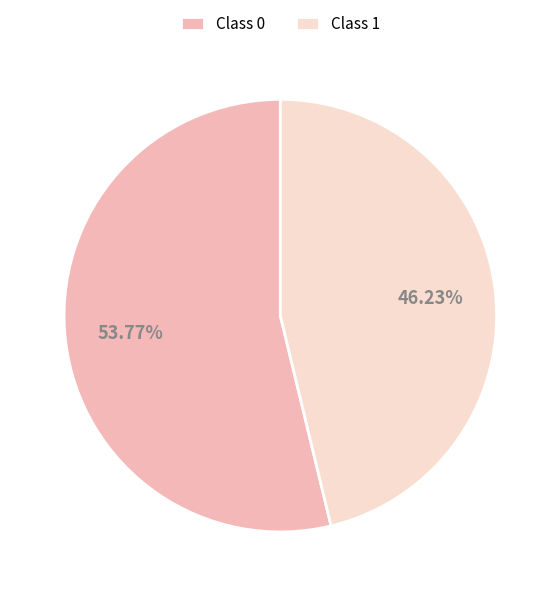

How many slices are in this pie chart?

2